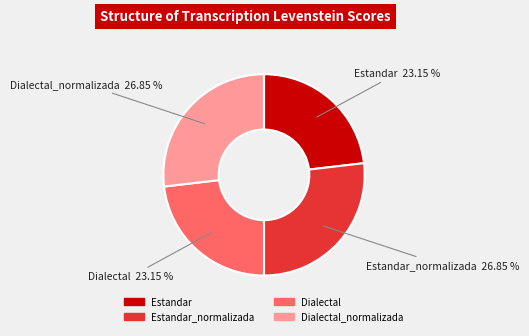

Is there any slice that represents more than half of the pie?

No